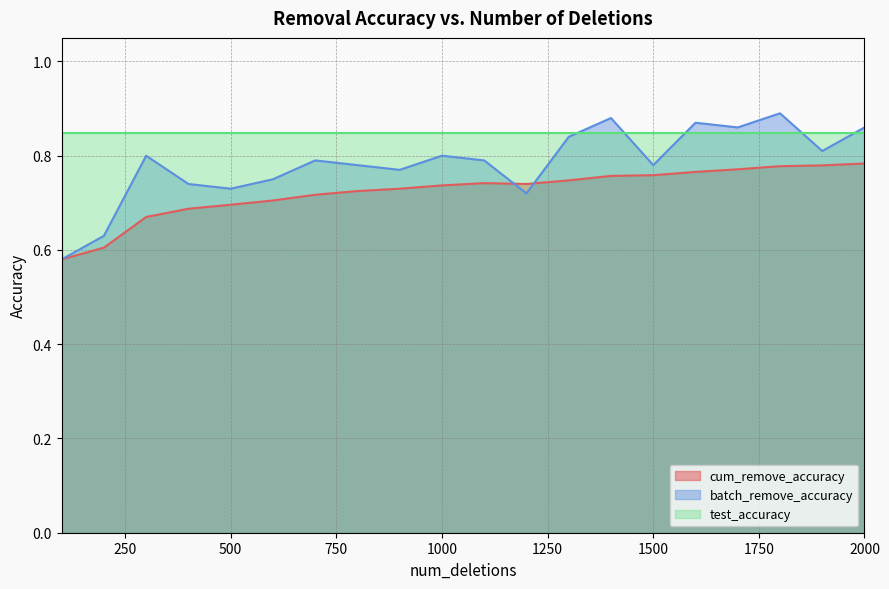

Does the chart display data point markers on the line(s)?

No